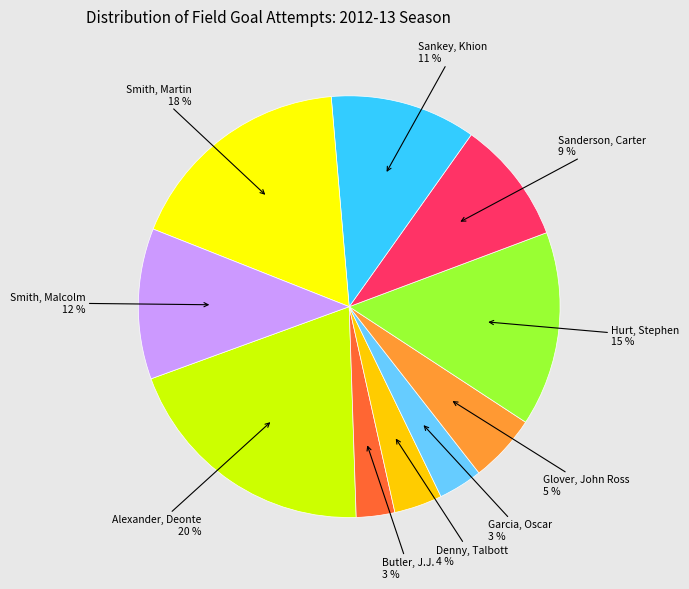

Is it true that Sanderson, Carter is 1% of the pie?

False